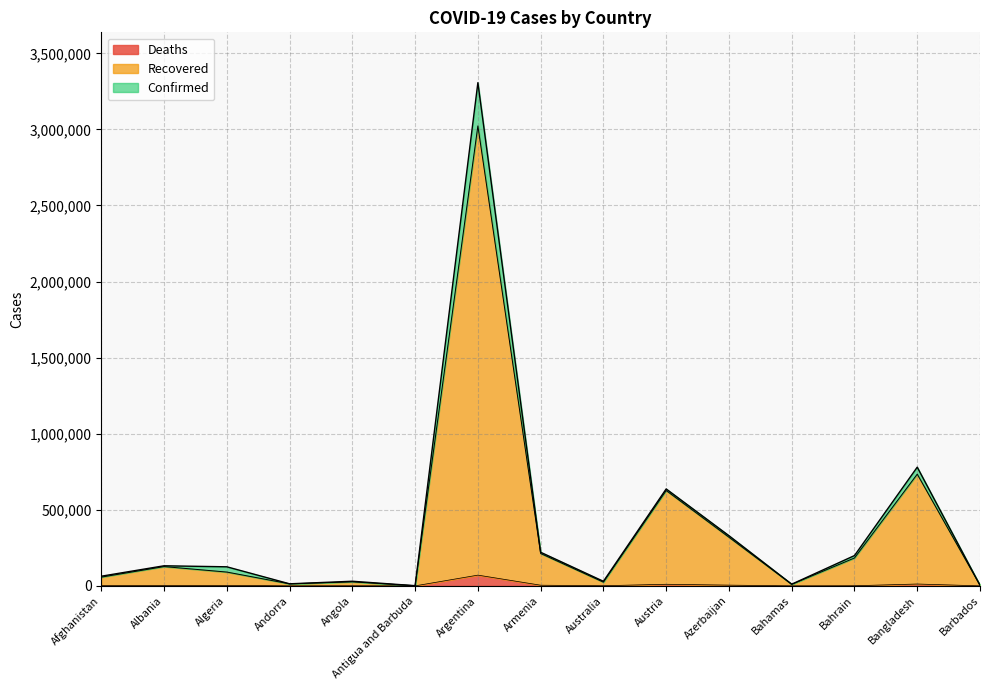

What position from the left is Azerbaijan?

11